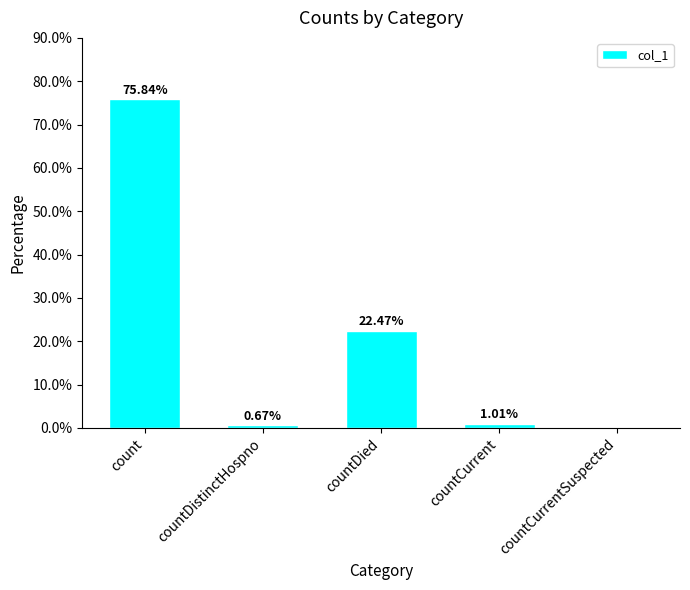

Which label corresponds to the largest value in the chart?

count